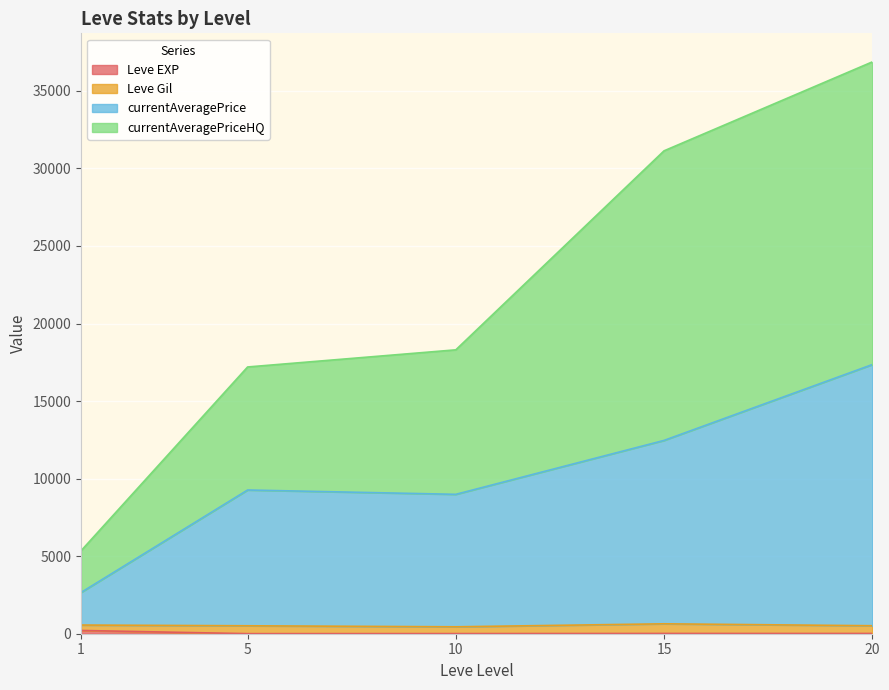

At which category is the sum across all series the highest?

20